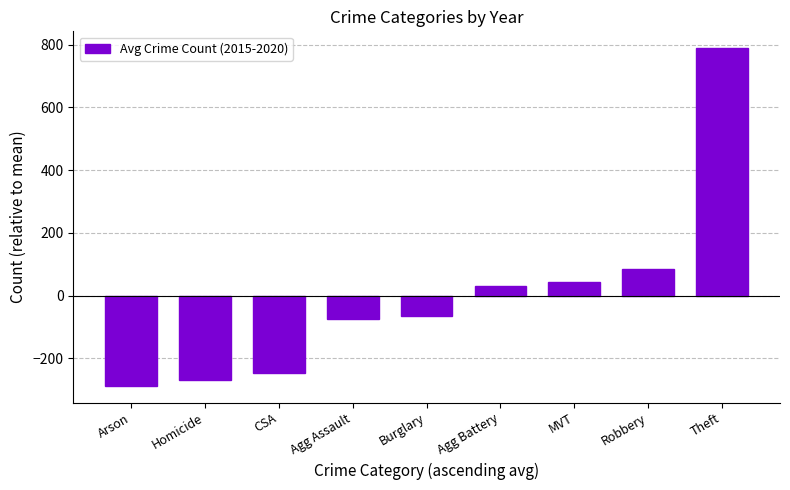

The value at Robbery is 38.6. True or false?

False